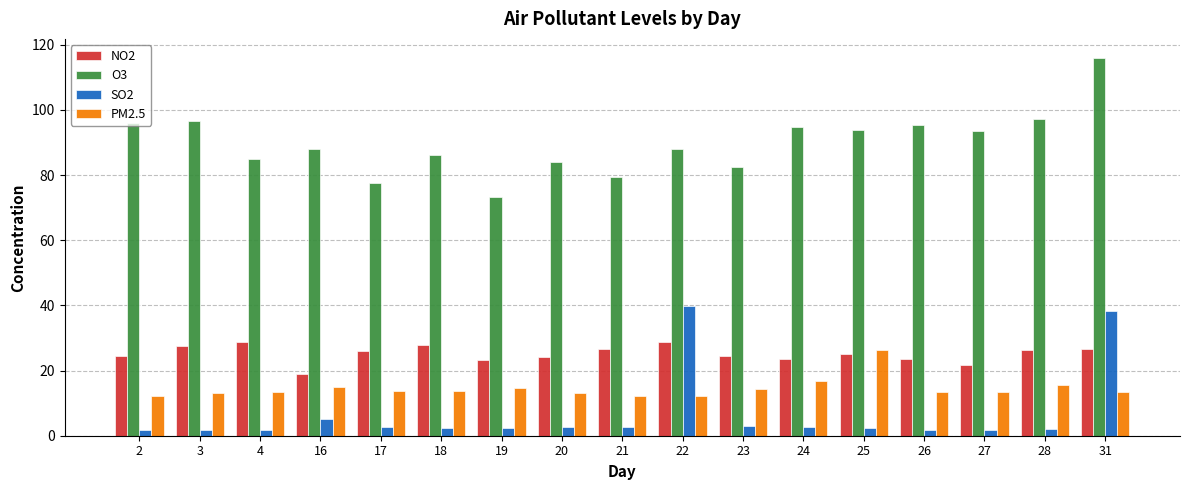

Which category has the highest value across all series?

31